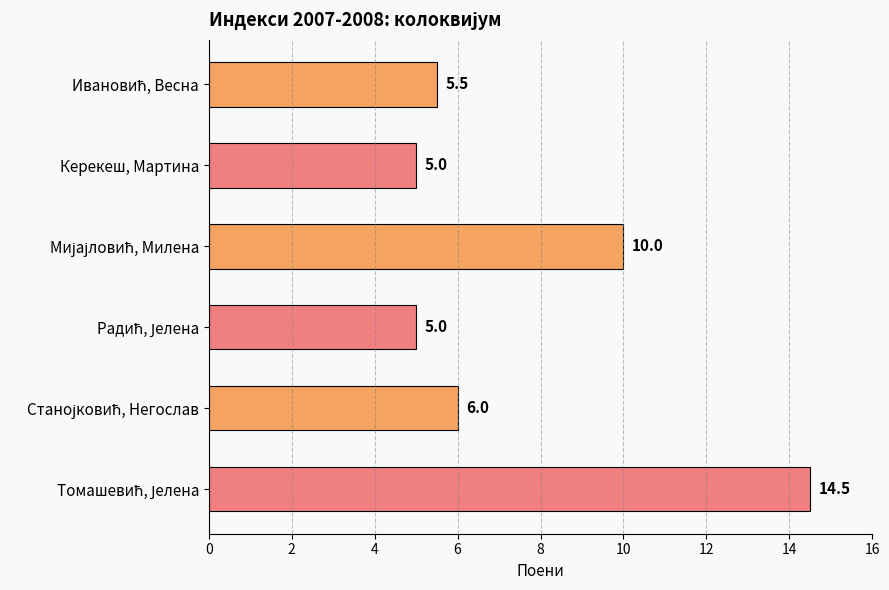

The chart shows a value of 7.7 at Керекеш, Мартина. True or false?

False